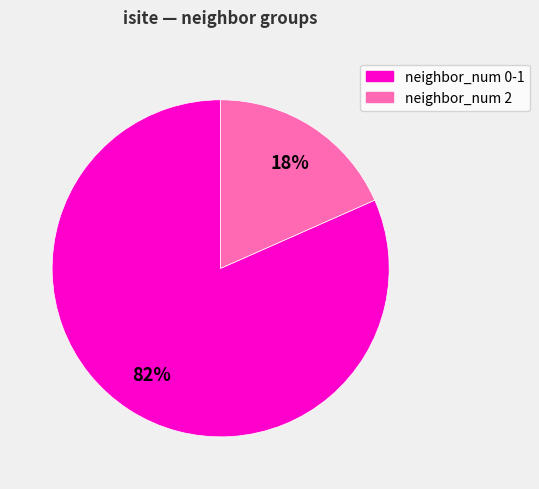

To the nearest percent, what is the average slice percentage?

50%